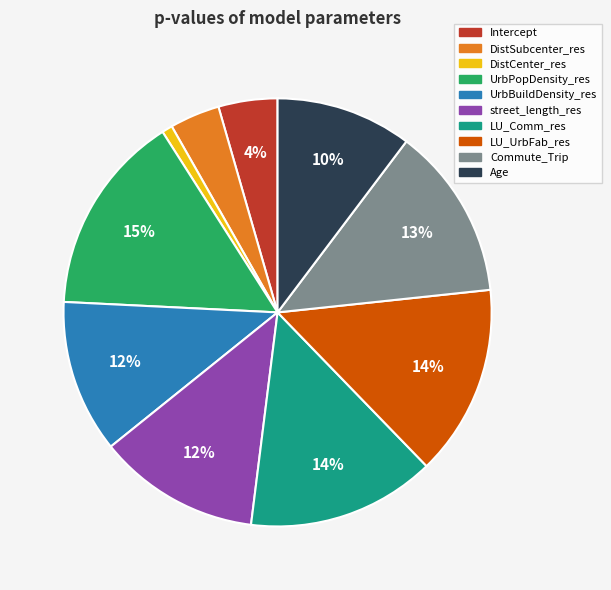

To the nearest percent, what is the average slice percentage?

10%